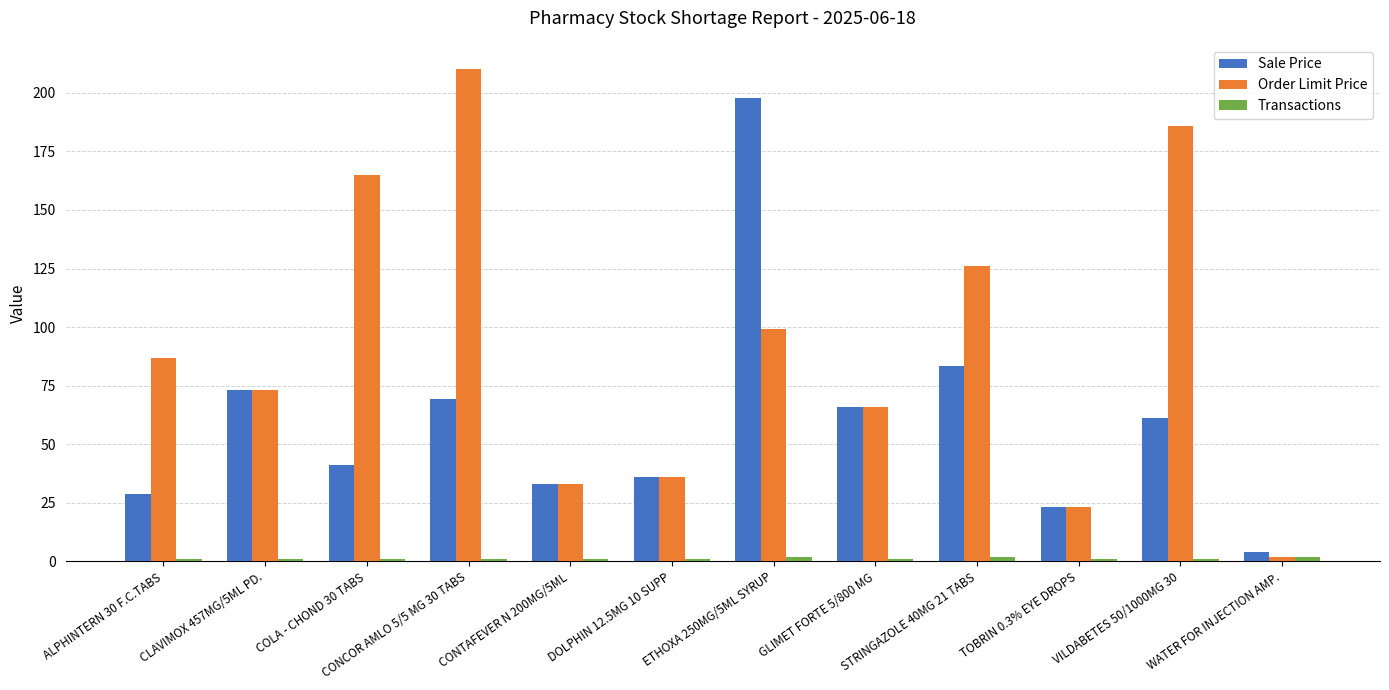

Is it true that Order Limit Price equals 75.8 at CONCOR AMLO 5/5 MG 30 TABS?

False